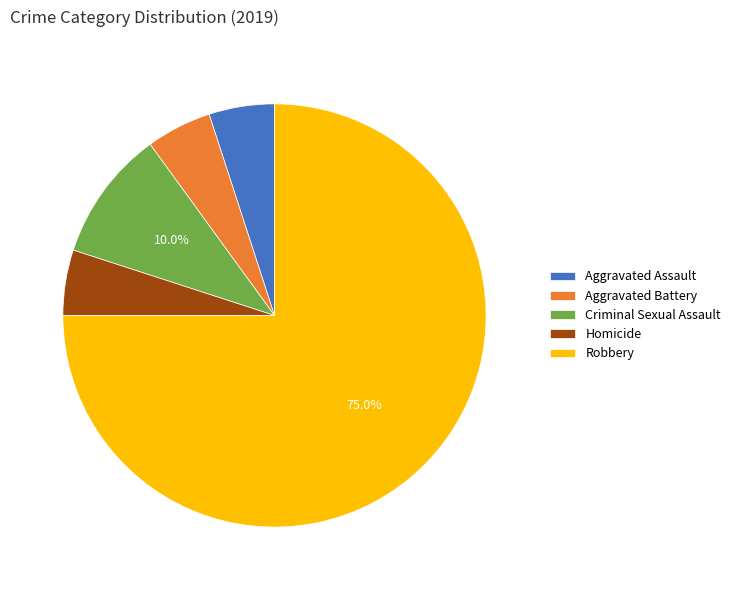

Is it true that Aggravated Assault is 5% of the pie?

True